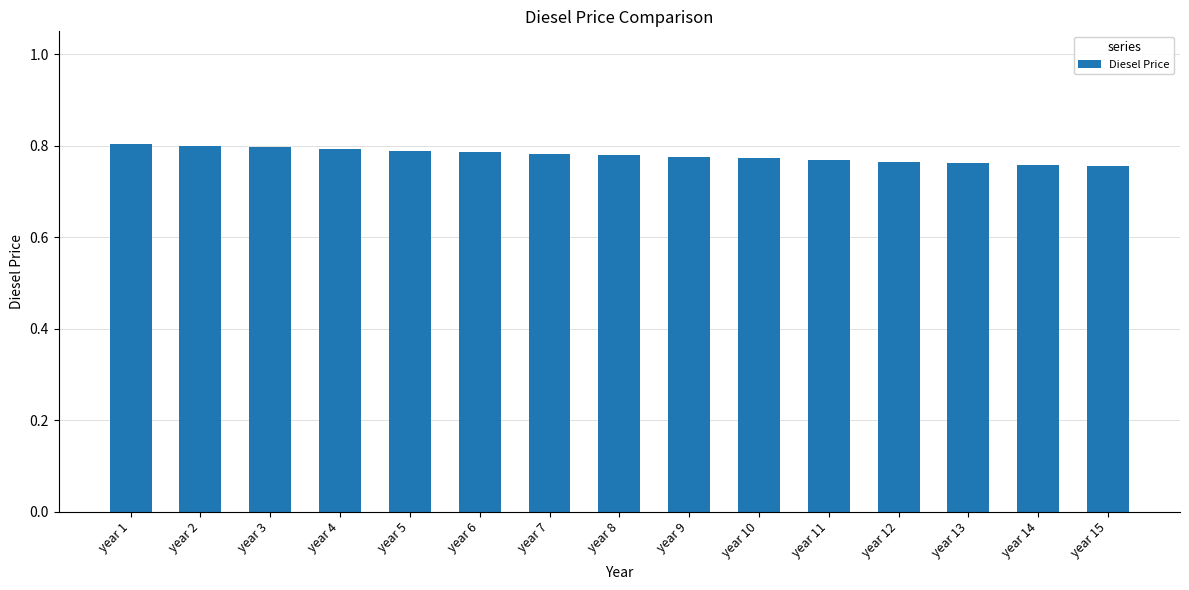

The chart shows a value of 1.0 at year 15. True or false?

False